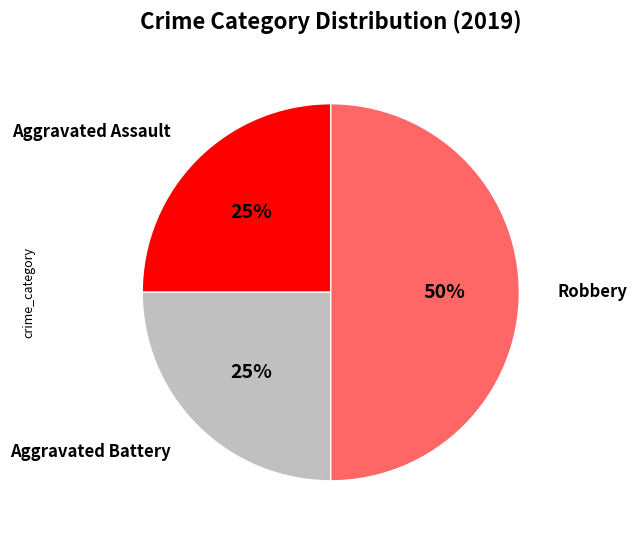

Do Aggravated Assault and Robbery together represent more than half of the pie?

Yes